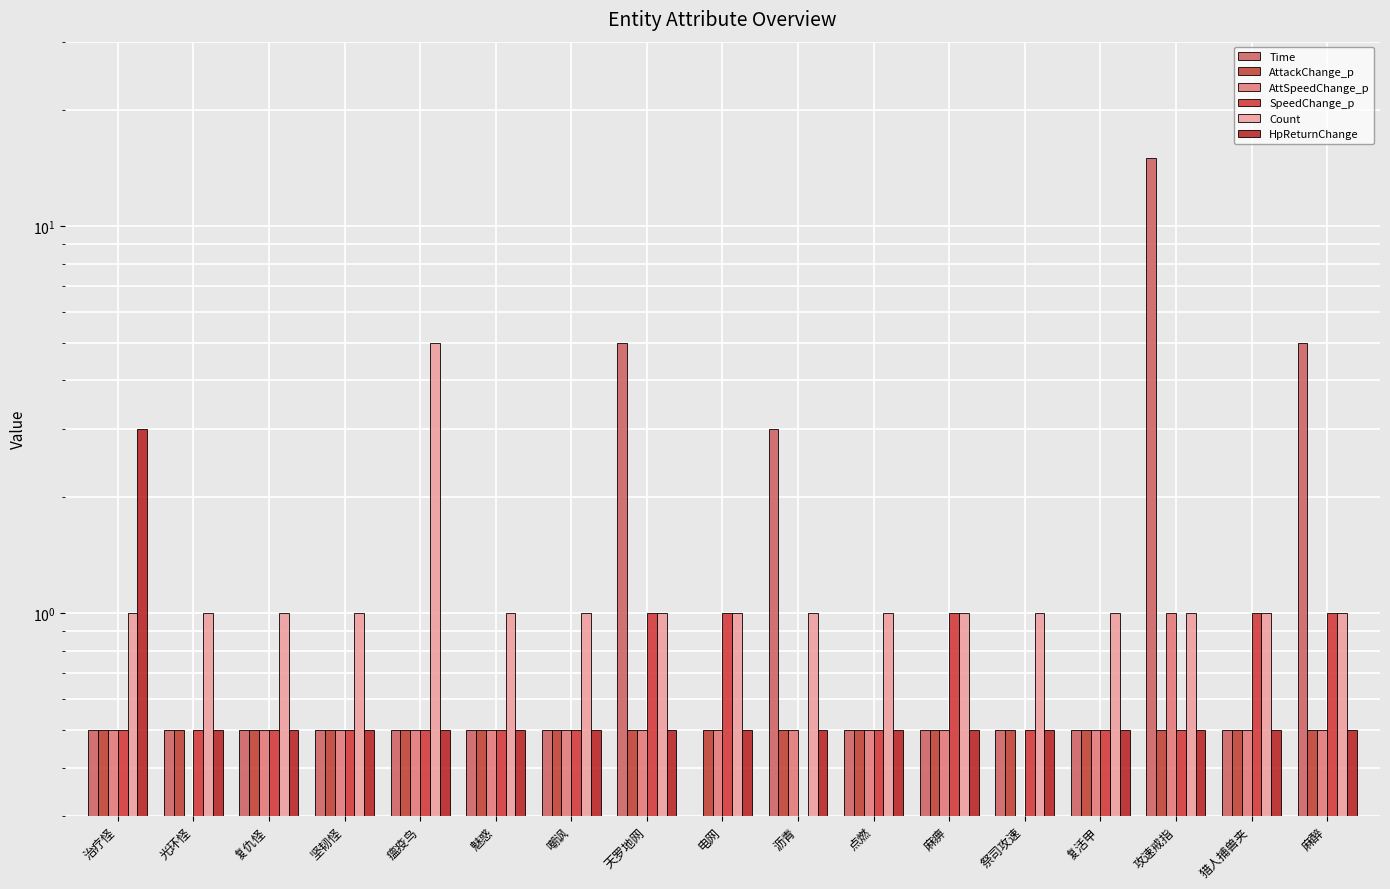

What is the difference between the highest and lowest values at 沥青?

2.9